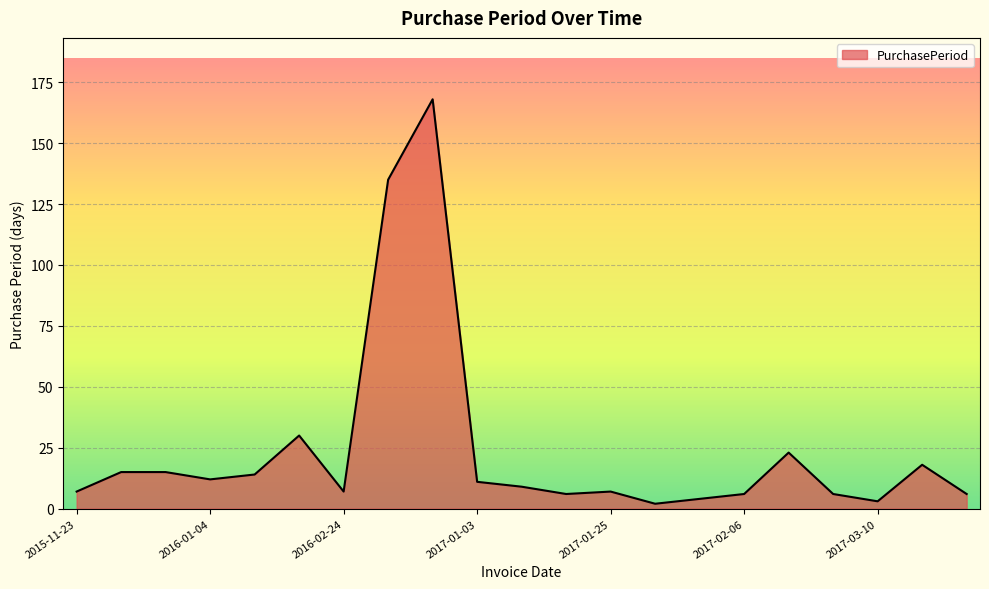

How many lines are shown in the chart?

1